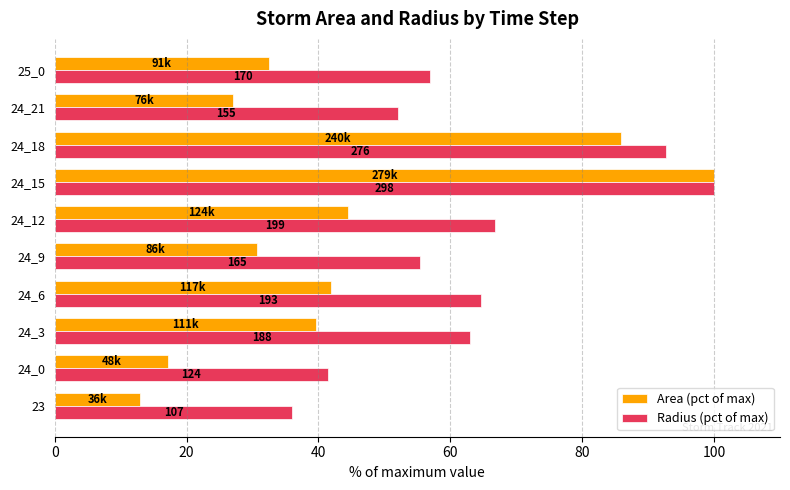

What are all the series names shown in the legend?

Area (pct of max), Radius (pct of max)